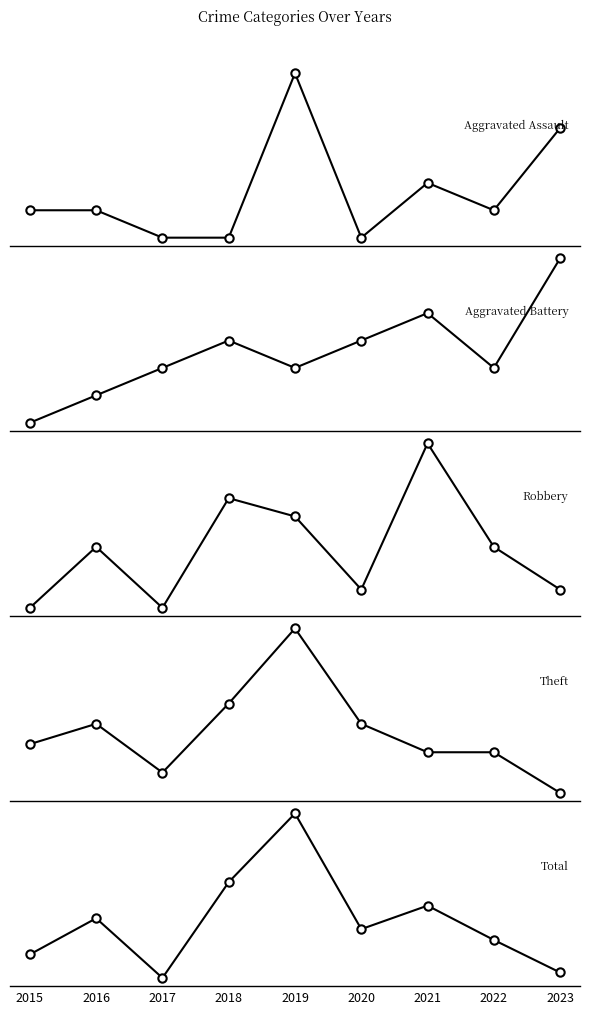

The value of Robbery at 2015 is 36. True or false?

False